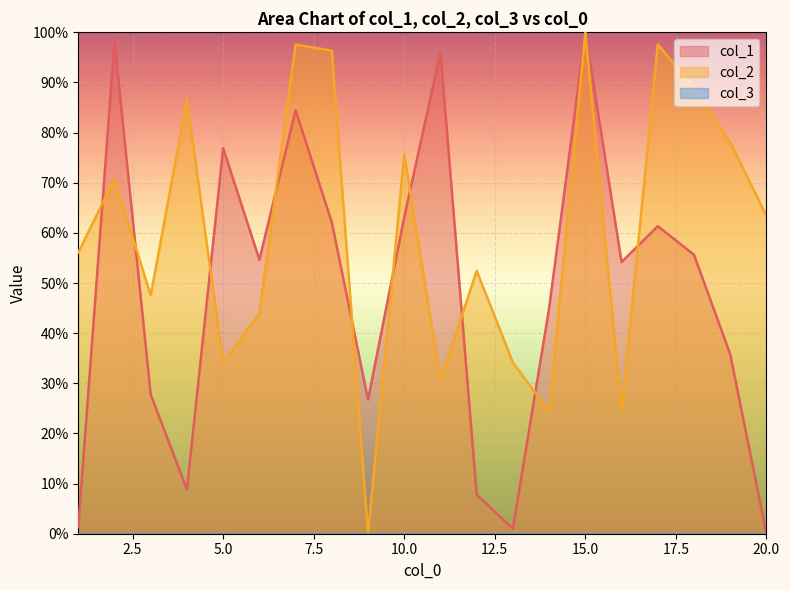

True or false: col_2 and col_1 intersect in this chart.

True